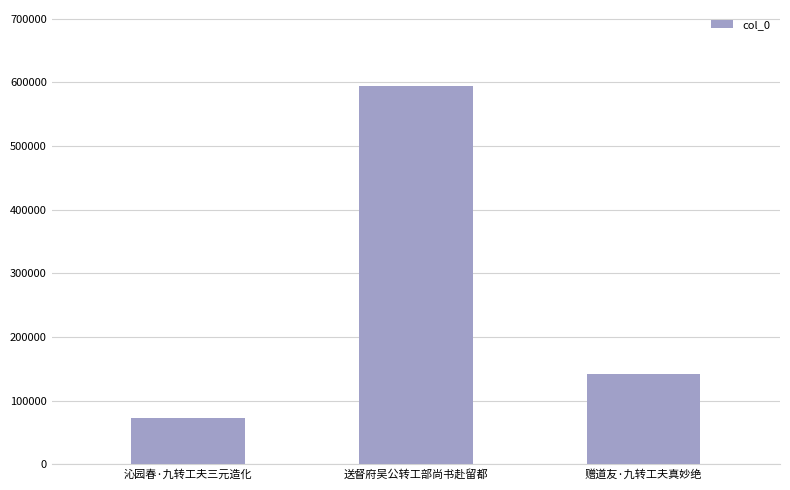

Reading left to right, list all the values displayed in this chart.

沁园春·九转工夫三元造化=73291	送督府吴公转工部尚书赴留都=594738	赠道友·九转工夫真妙绝=141425